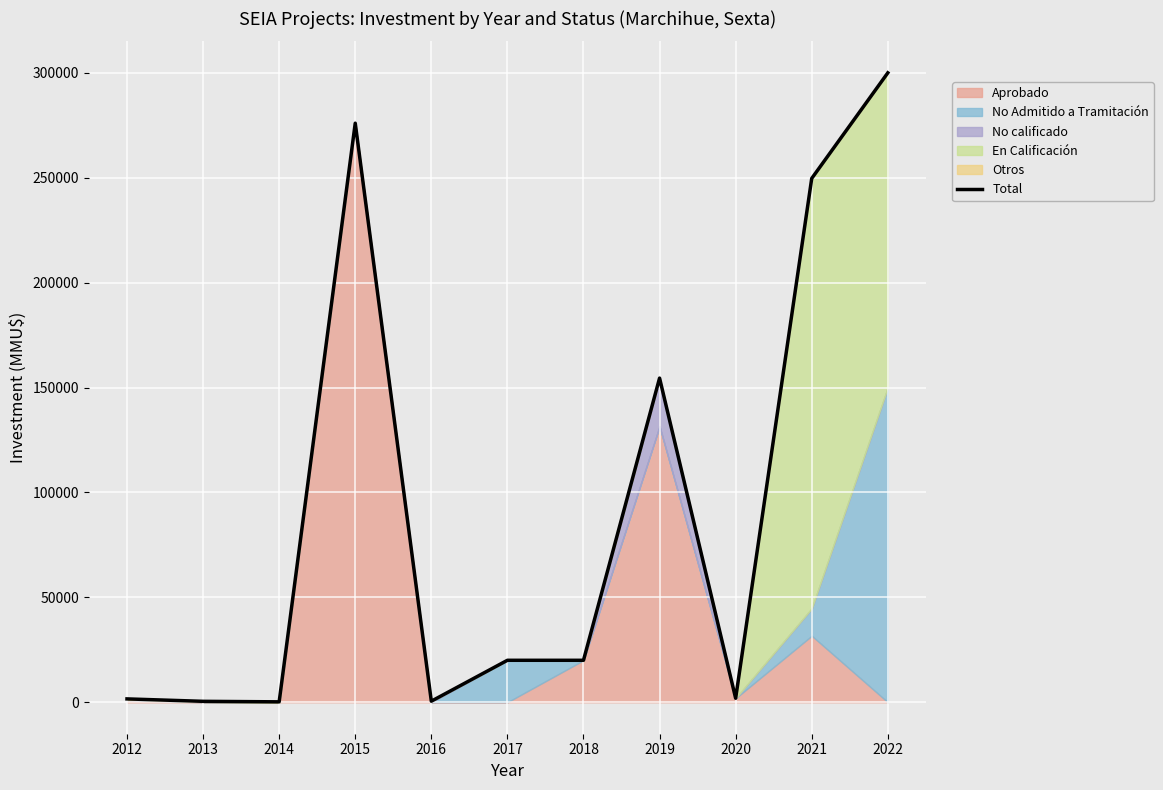

Which category has the lowest value across all series?

2014